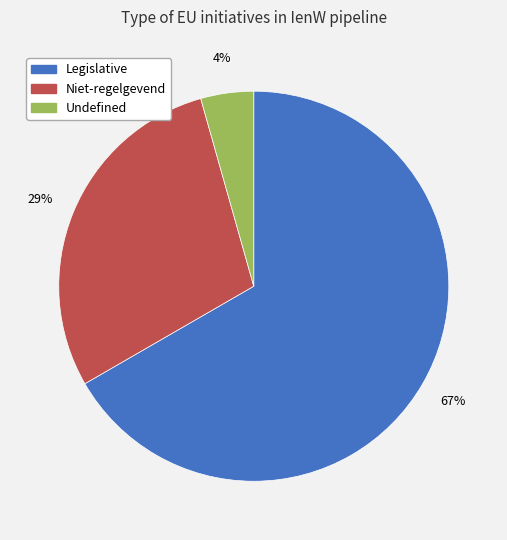

Count the number of slices in the pie.

3